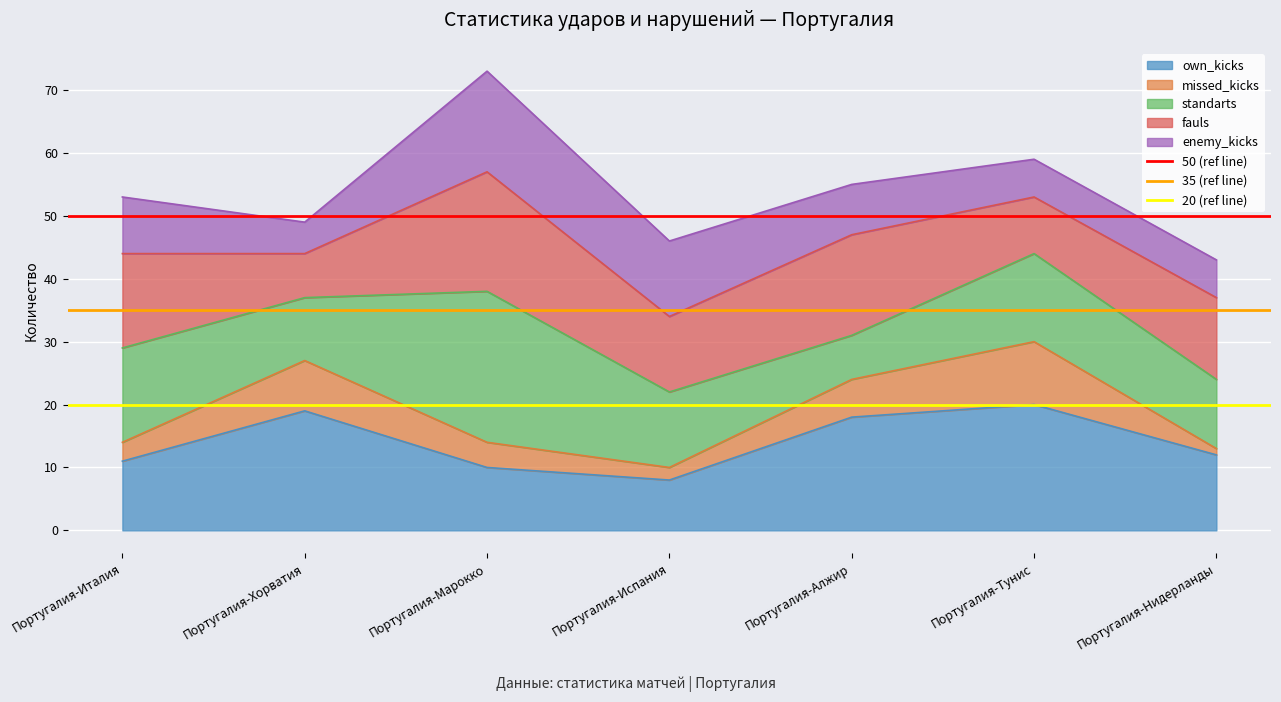

What is the label of the 1st point from the left?

Португалия-Италия